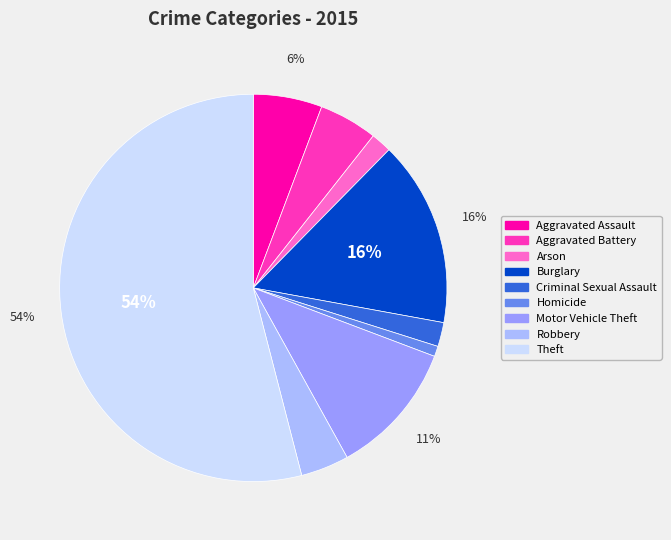

To the nearest percent, what percentage of the pie is Homicide?

1%